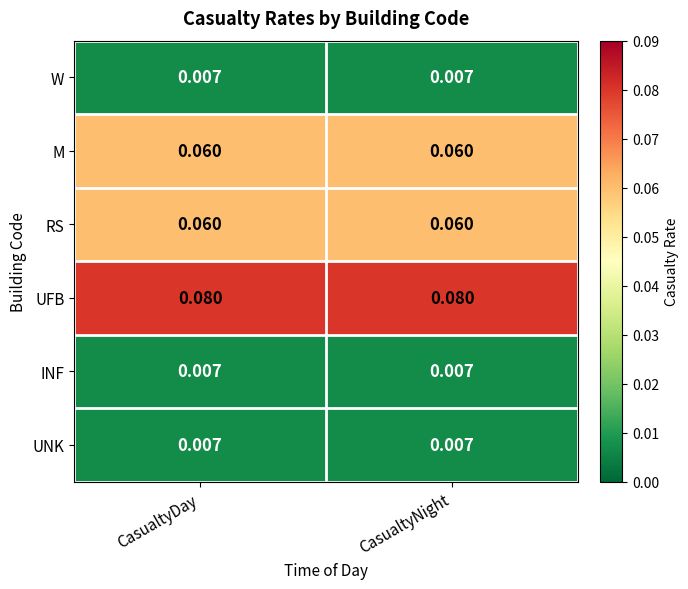

Which series has the largest total across all categories?

UFB